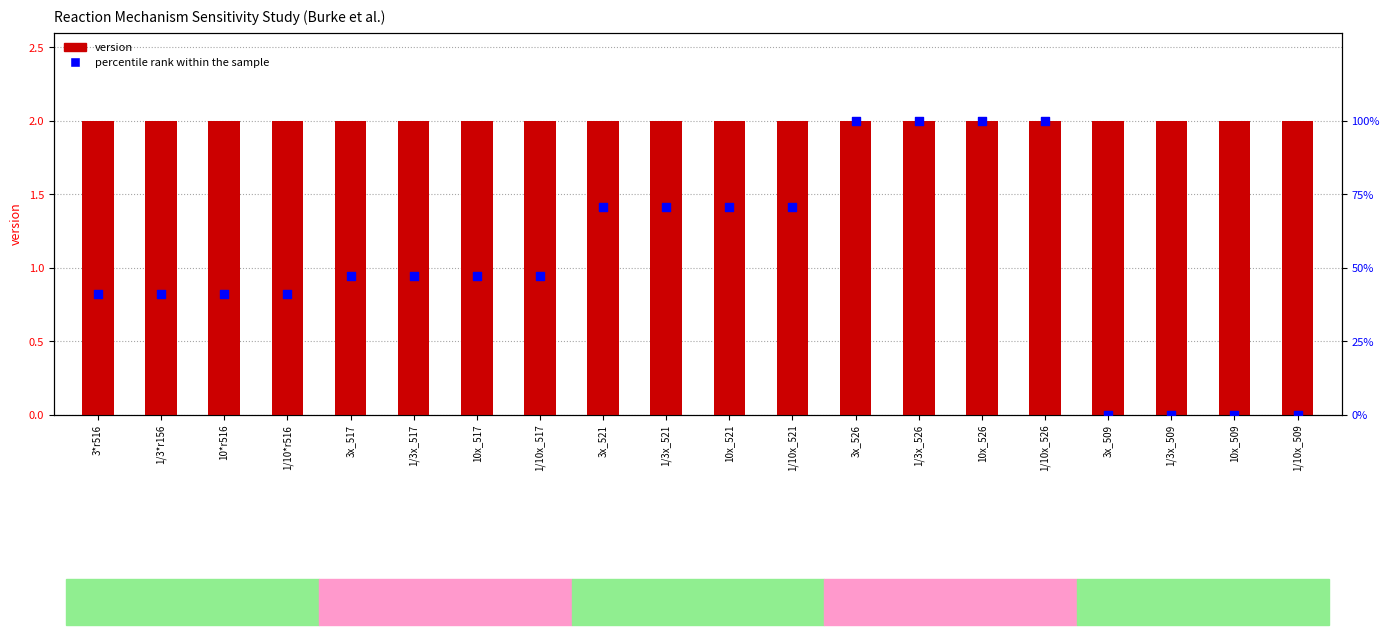

At which category is the sum across all series the highest?

3x_526